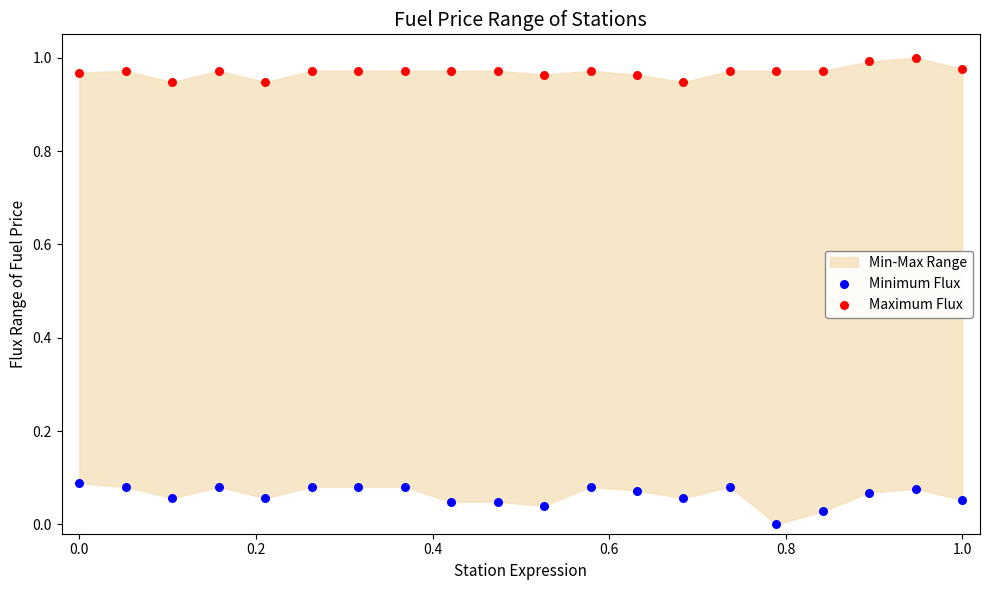

Which series reaches the minimum Y coordinate?

Minimum Flux